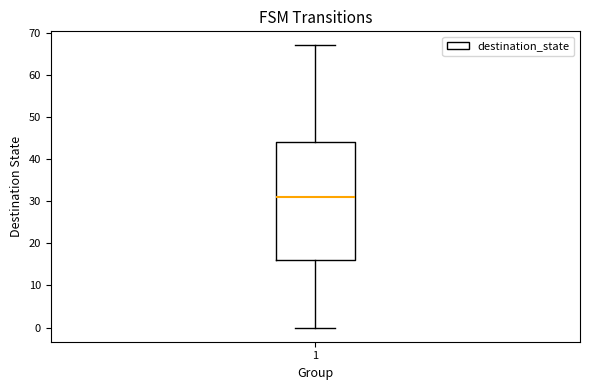

Read this box plot against the y-axis: the position of the median line, the range covered by the box, and the ends of both whiskers. The values are not printed on the chart, so give them approximately, as read against the axis.

median 31, box 16 to 44, whiskers 0 to 67